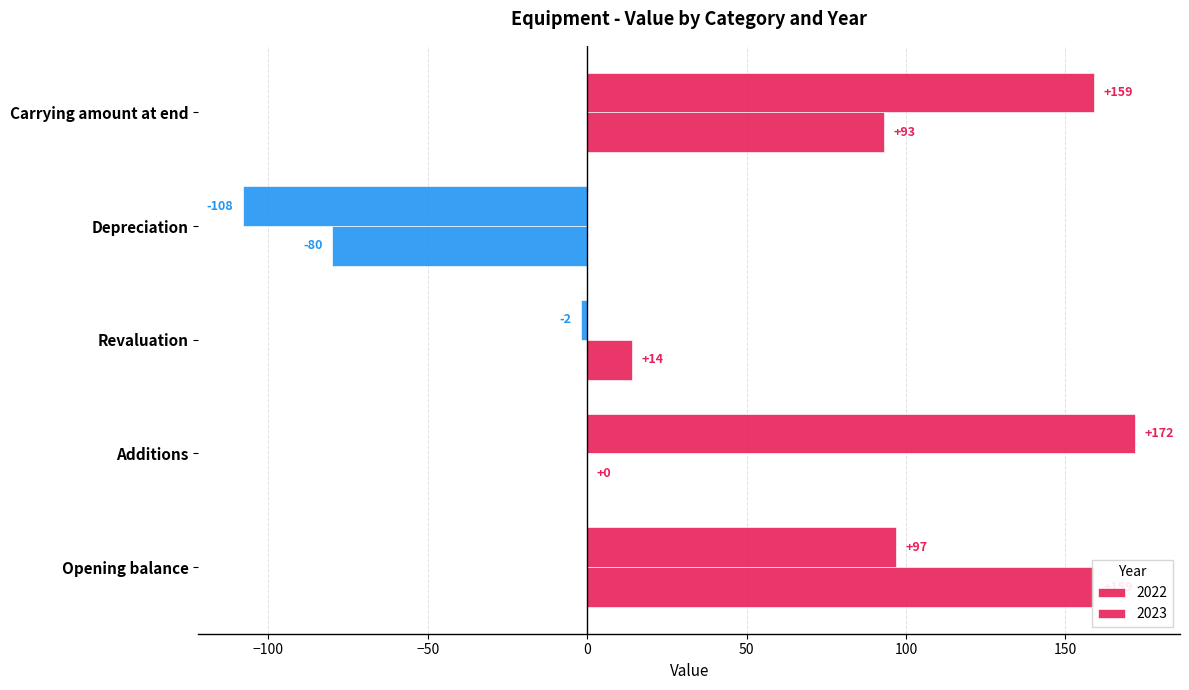

Is it true that 2022 equals 97 at Opening balance?

True